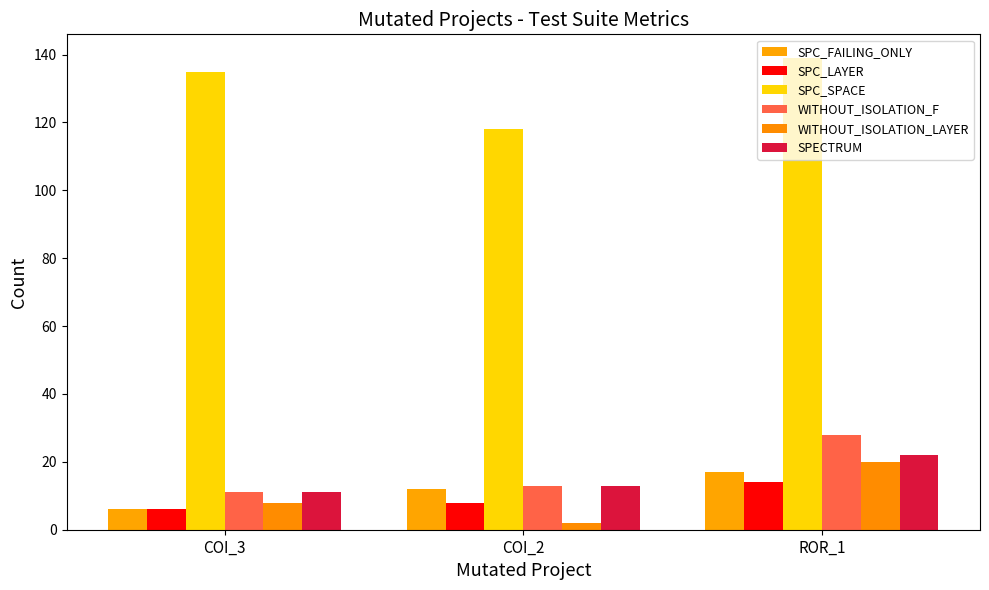

Reading right to left, list all the values displayed in this chart.

SPC_FAILING_ONLY: 17	12	6
SPC_LAYER: 14	8	6
SPC_SPACE: 139	118	135
WITHOUT_ISOLATION_F: 28	13	11
WITHOUT_ISOLATION_LAYER: 20	2	8
SPECTRUM: 22	13	11